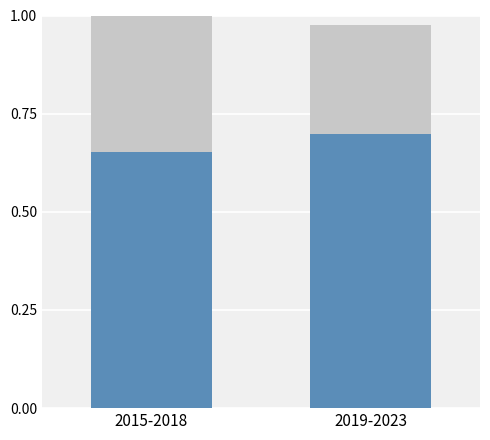

What is the total value across all series at 2015-2018?

1.0